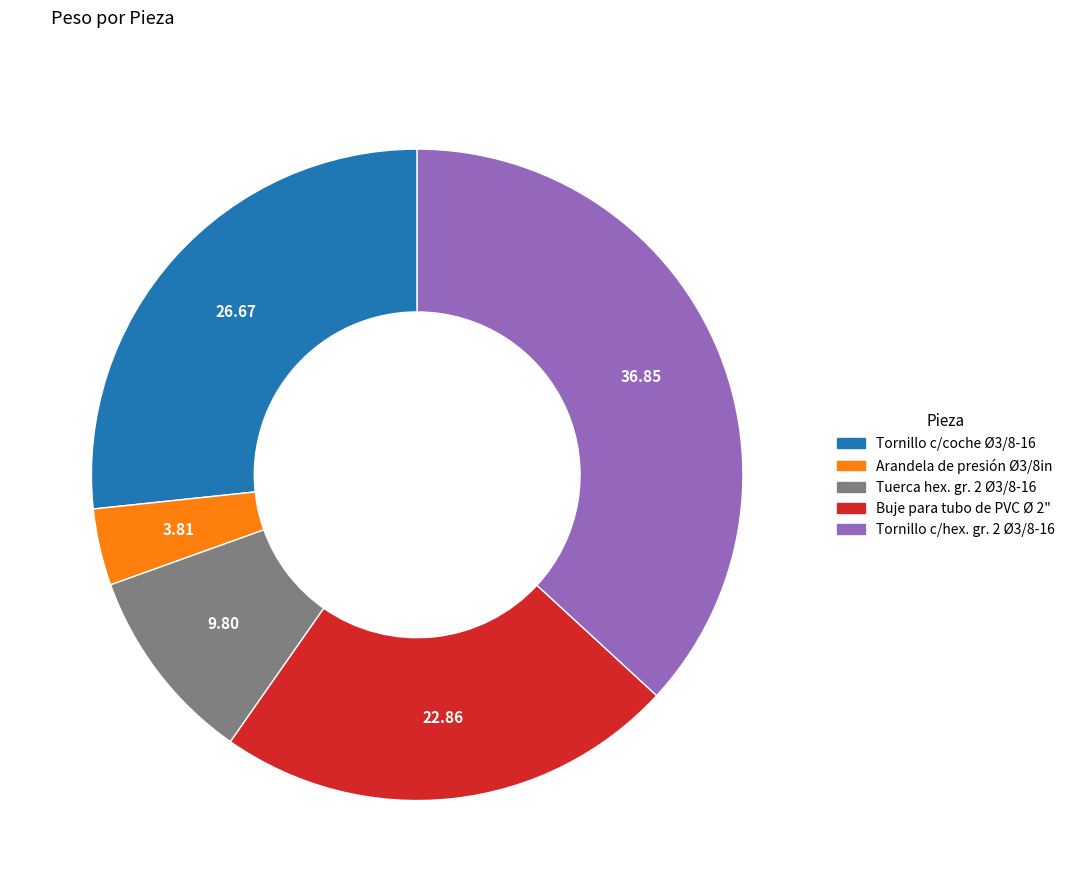

True or false: Tornillo c/hex. gr. 2 Ø3/8-16 accounts for 37% of the total.

True